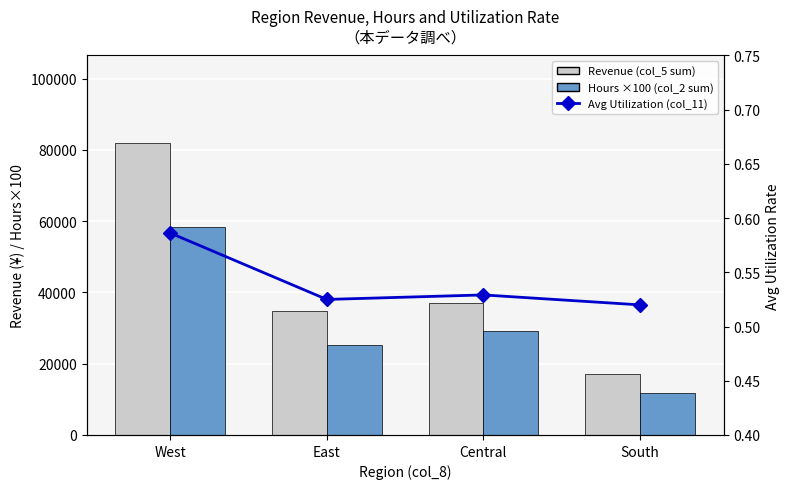

Which category has the highest value in the Revenue (col_5 sum) series?

West